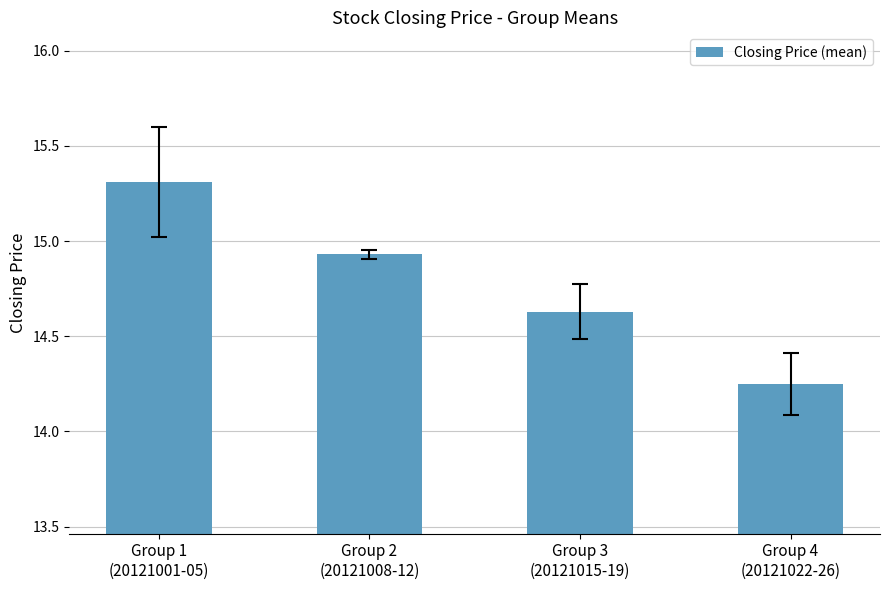

What is the value of the 1st bar from the left?

15.3